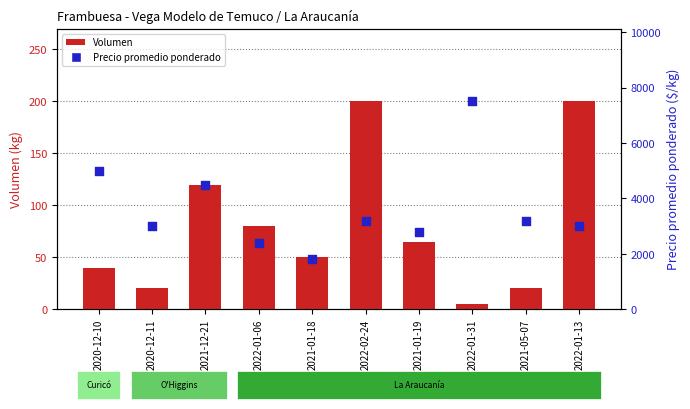

Which series has the widest spread of Y values?

Precio promedio ponderado